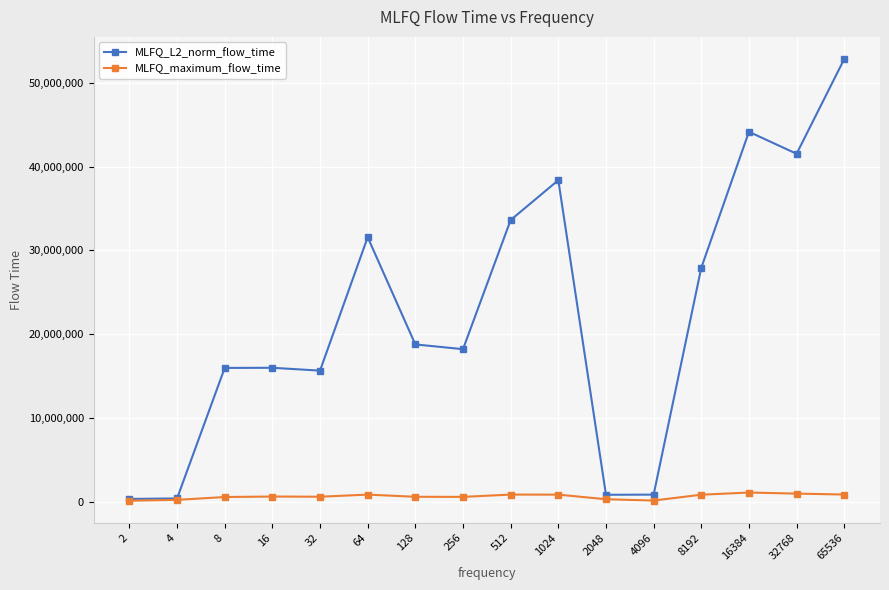

Which series has the widest spread of values?

MLFQ_L2_norm_flow_time